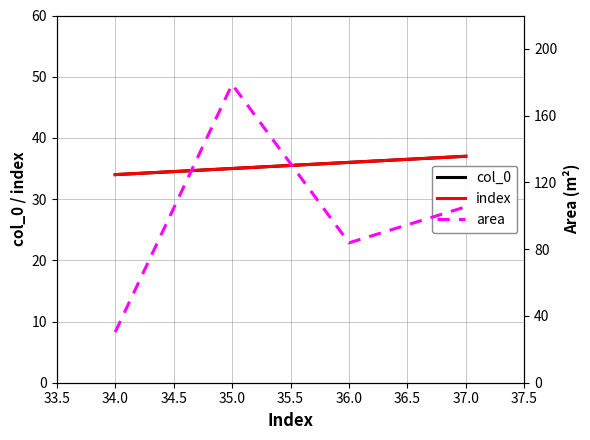

How many index values are between 35 and 37?

3